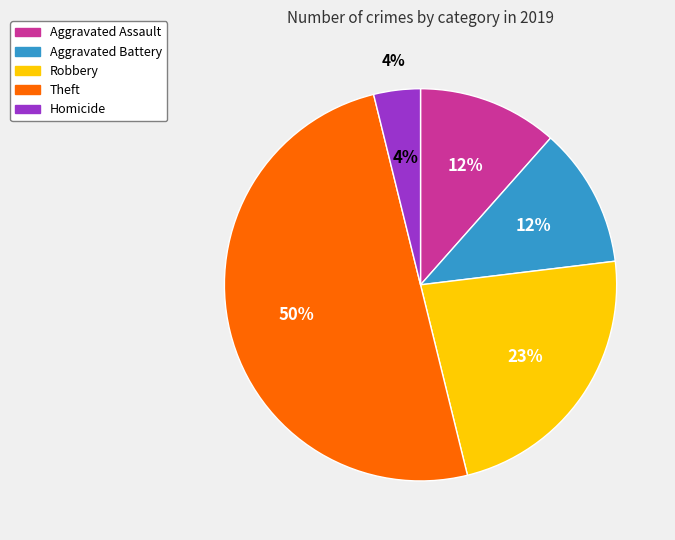

Does Robbery represent more than half of the total?

No